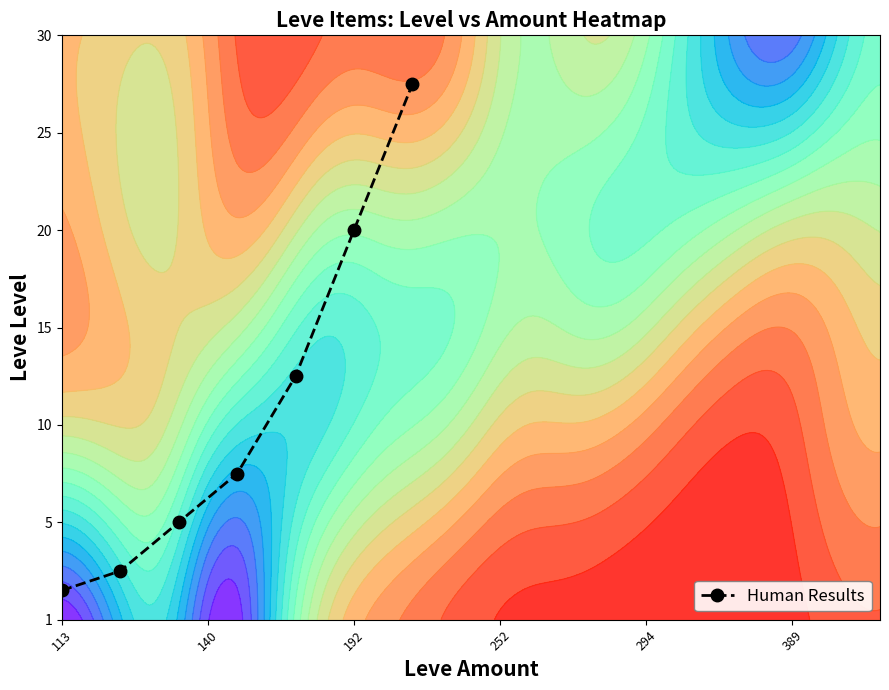

Is it true that the value at 252 is 0.5?

False